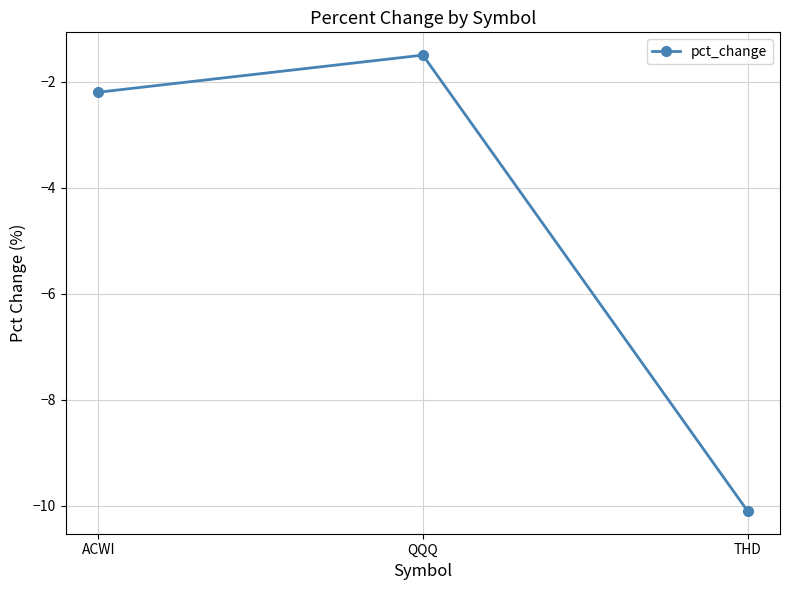

Reading right to left, what are all the values shown in this chart?

-10.1	-1.5	-2.2